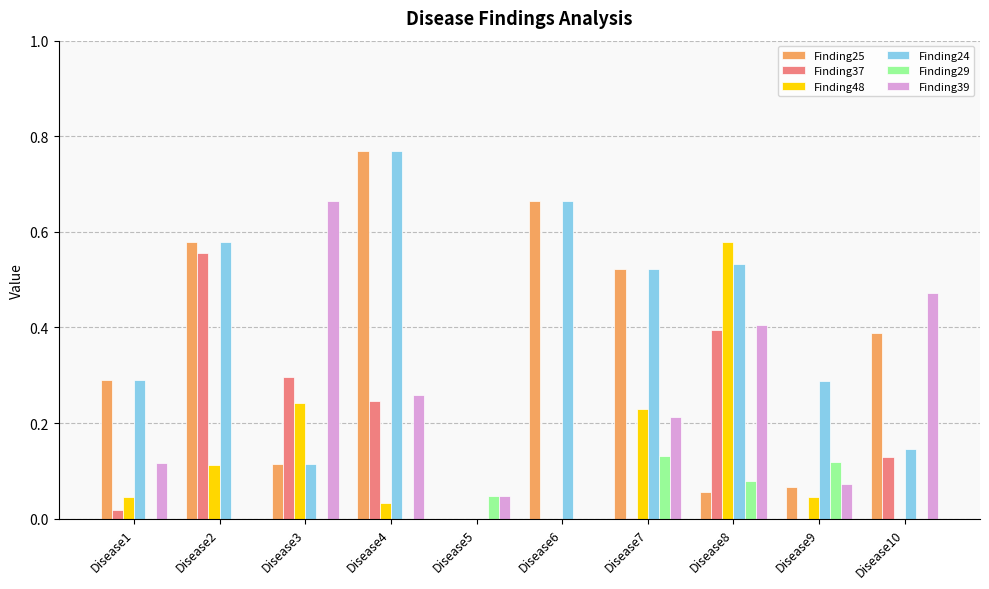

True or false: Finding39 has a value of 0.3 at Disease7.

False